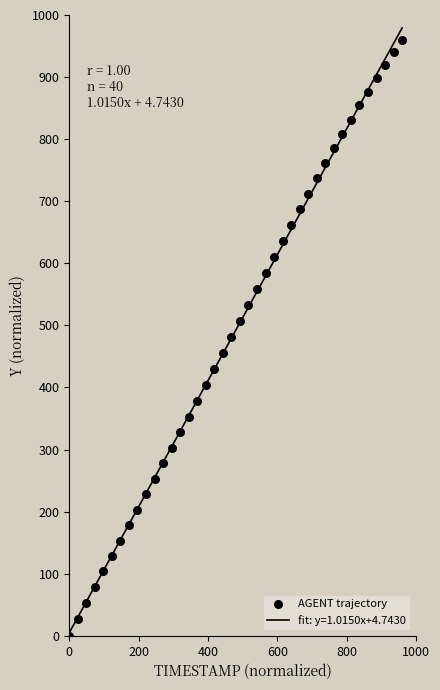

What is the range of X values (max minus min)?

960.0